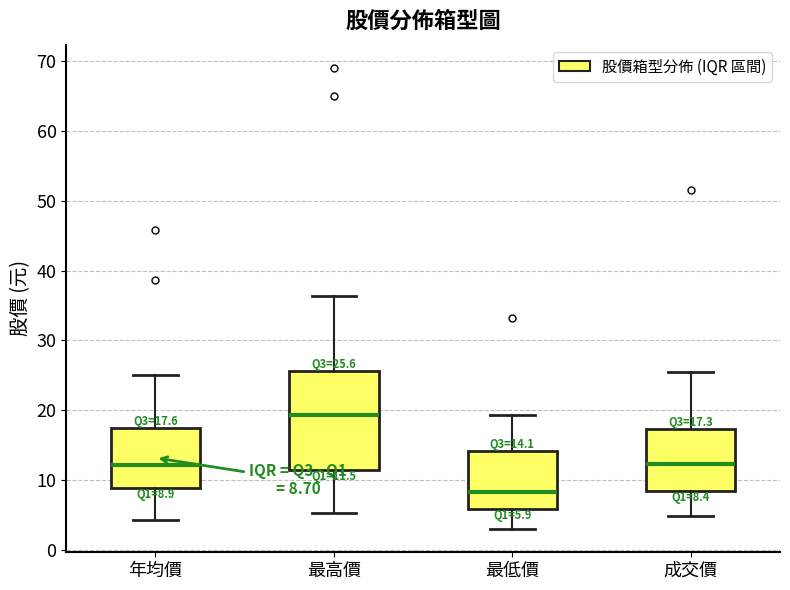

Comparing the boxes themselves (not the whiskers), which one is the tallest?

最高價